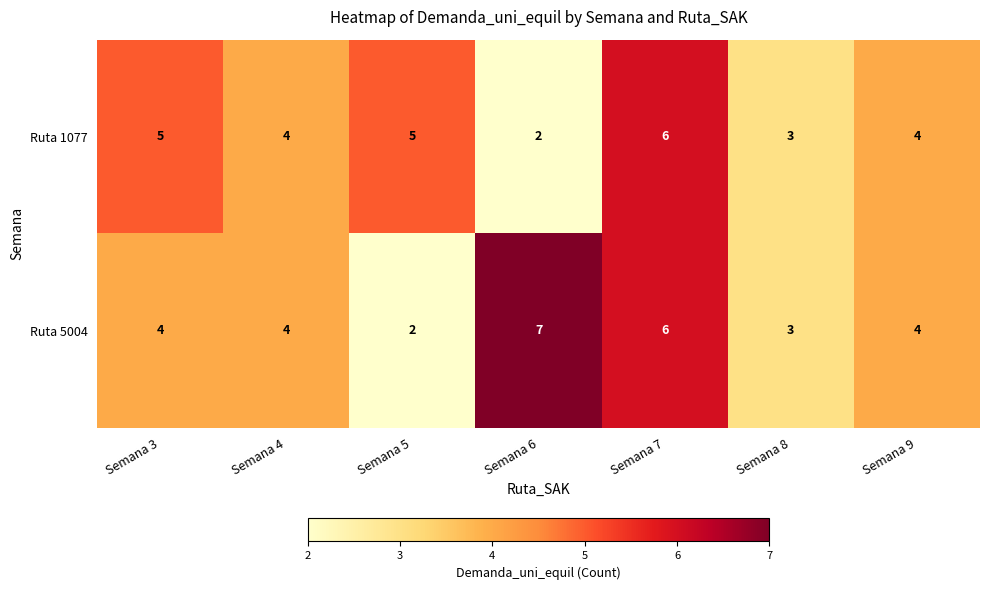

The value of Ruta 1077 at Semana 6 is 2. True or false?

True